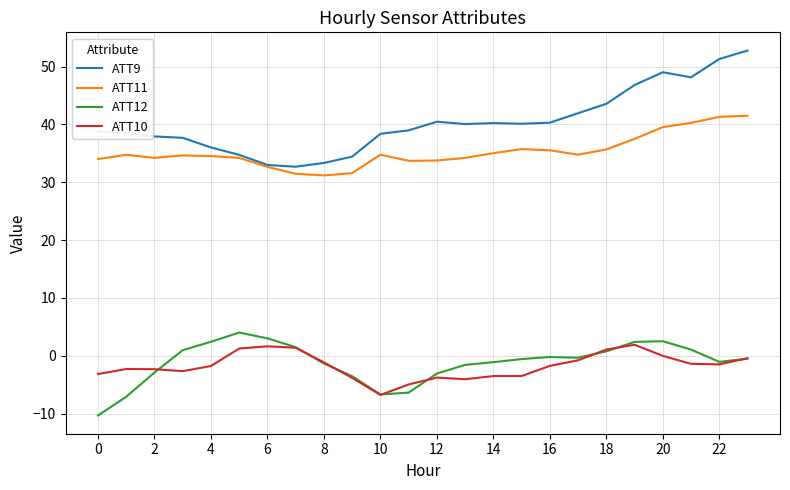

Which series has the largest range (max minus min)?

ATT9